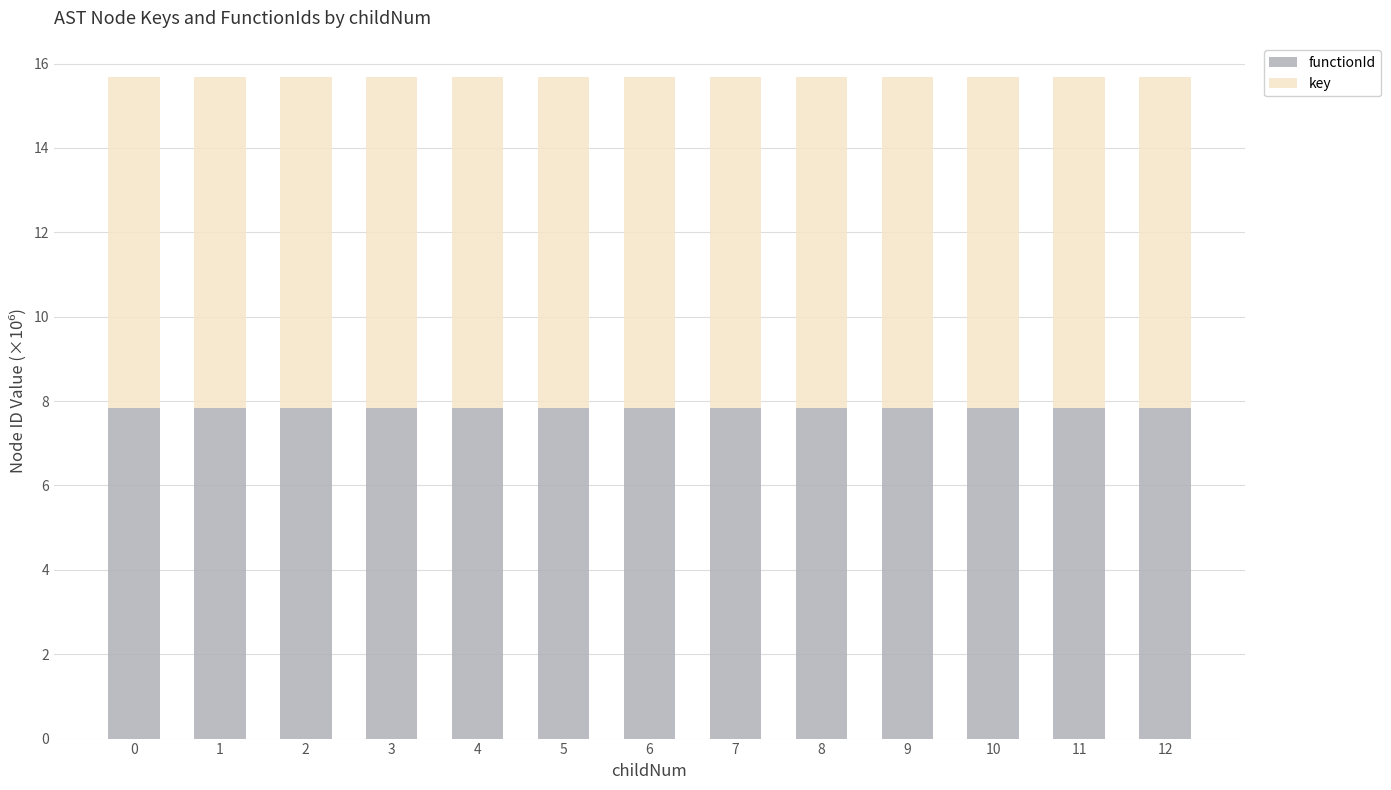

What is the total value across all series at 6?

15.7